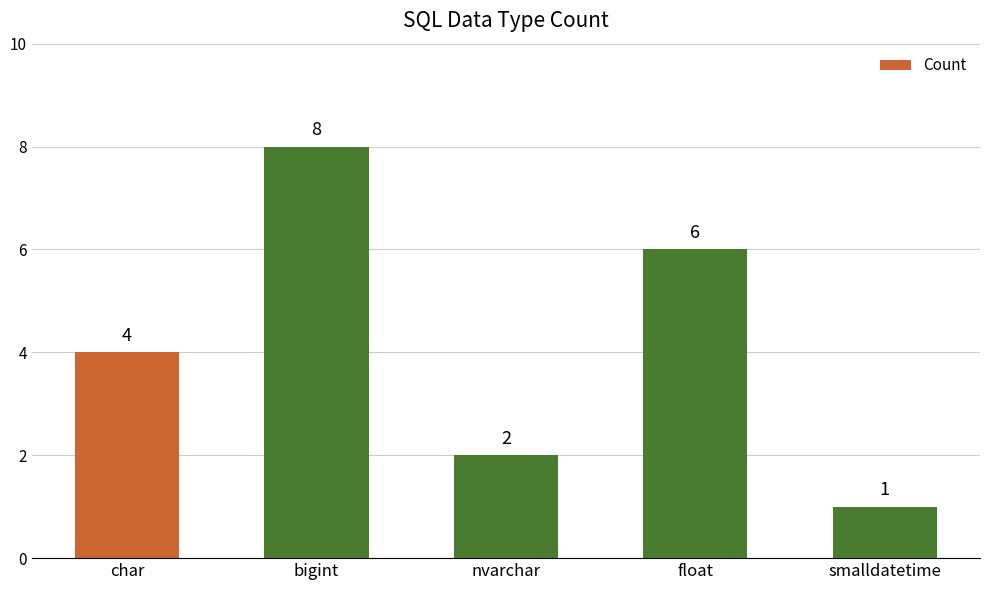

Reading left to right, extract all data points from this chart.

char=4	bigint=8	nvarchar=2	float=6	smalldatetime=1